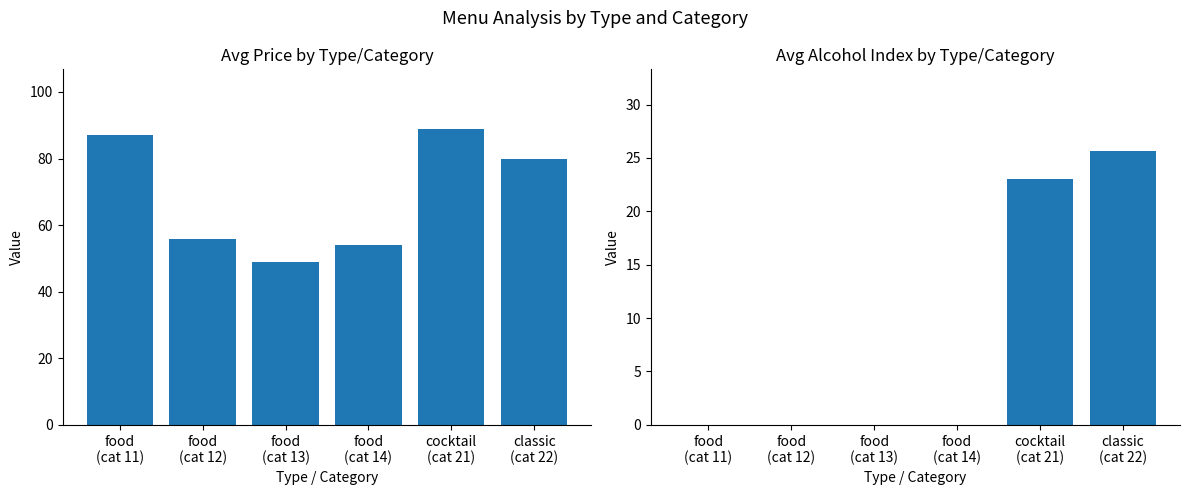

Are the bars horizontal?

No